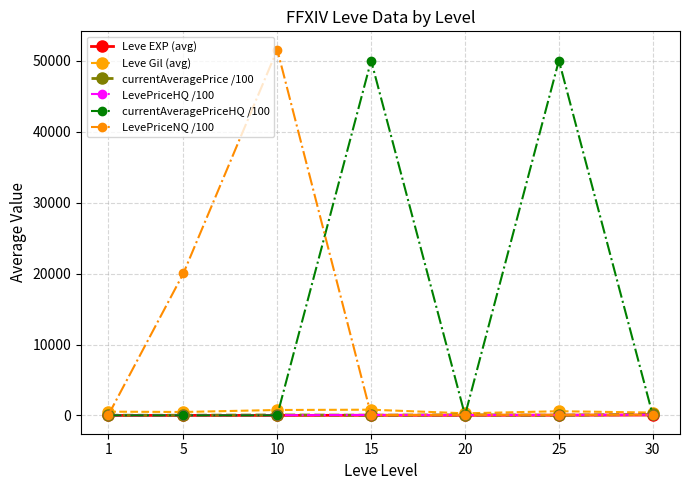

True or false: LevePriceNQ /100 has a value of 82.2 at 25.

True